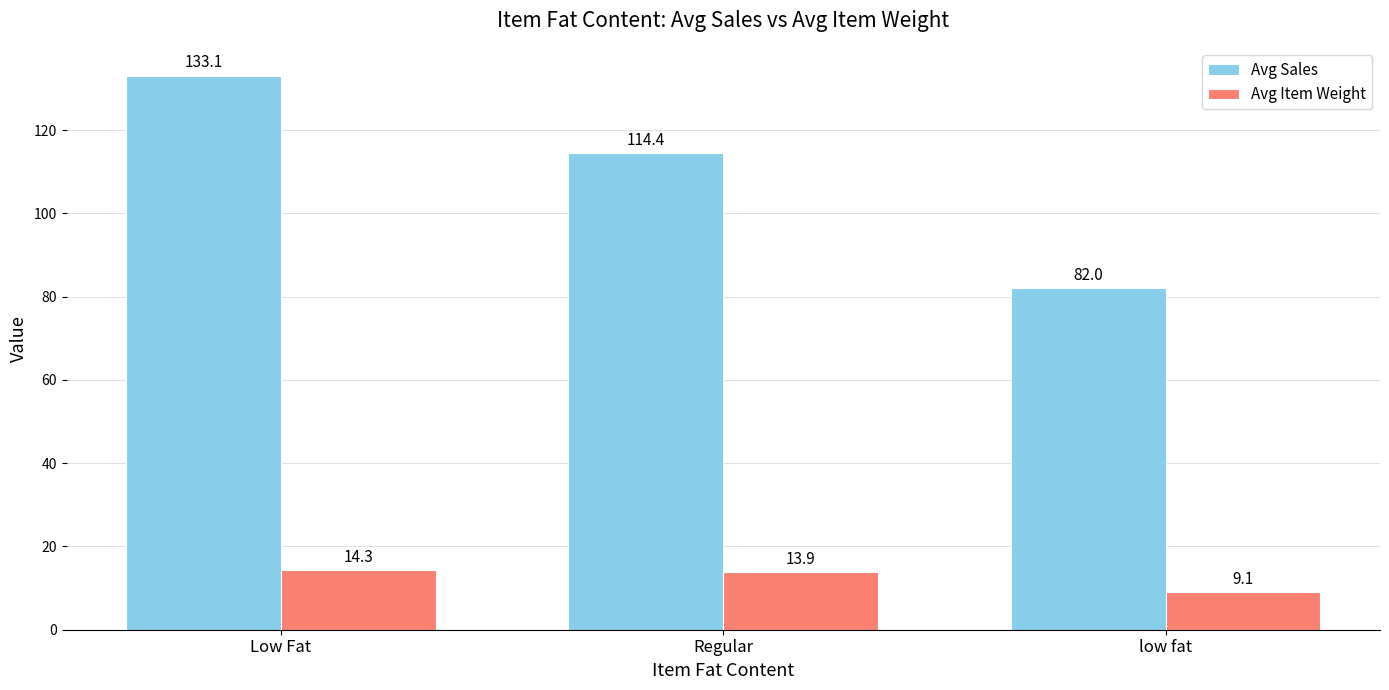

What are all the series names shown in the legend?

Avg Sales, Avg Item Weight